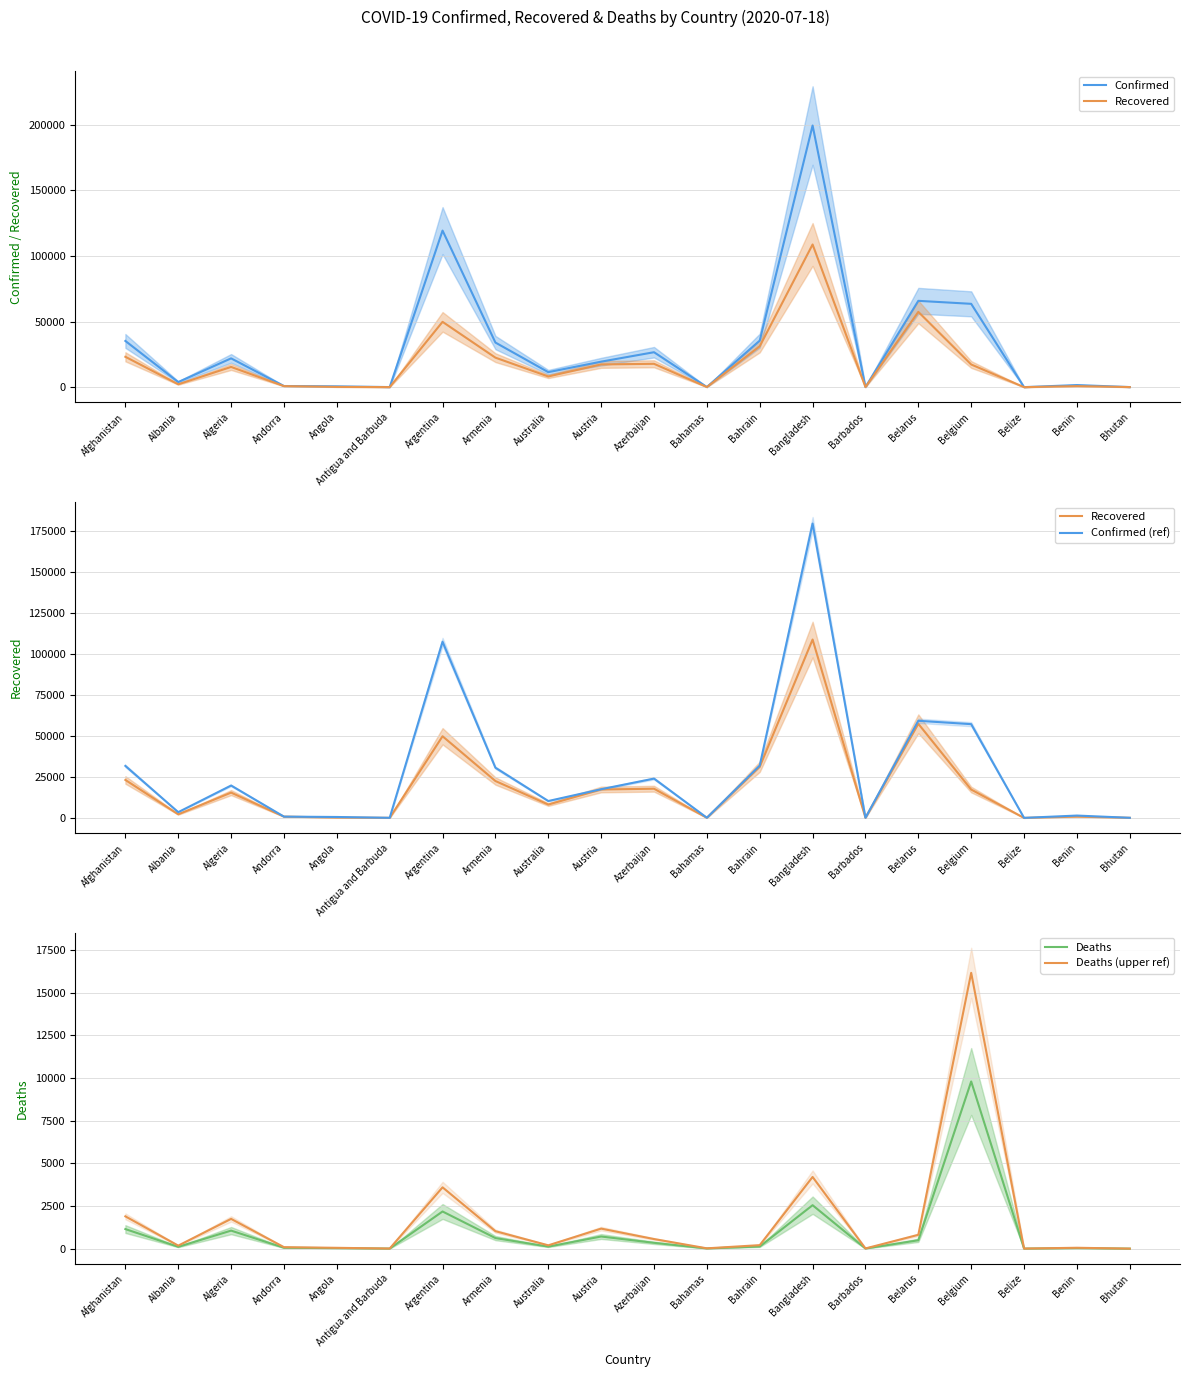

At Australia, list the series in order from largest to smallest.

Confirmed, Confirmed (ref), Recovered, Deaths (upper ref), Deaths